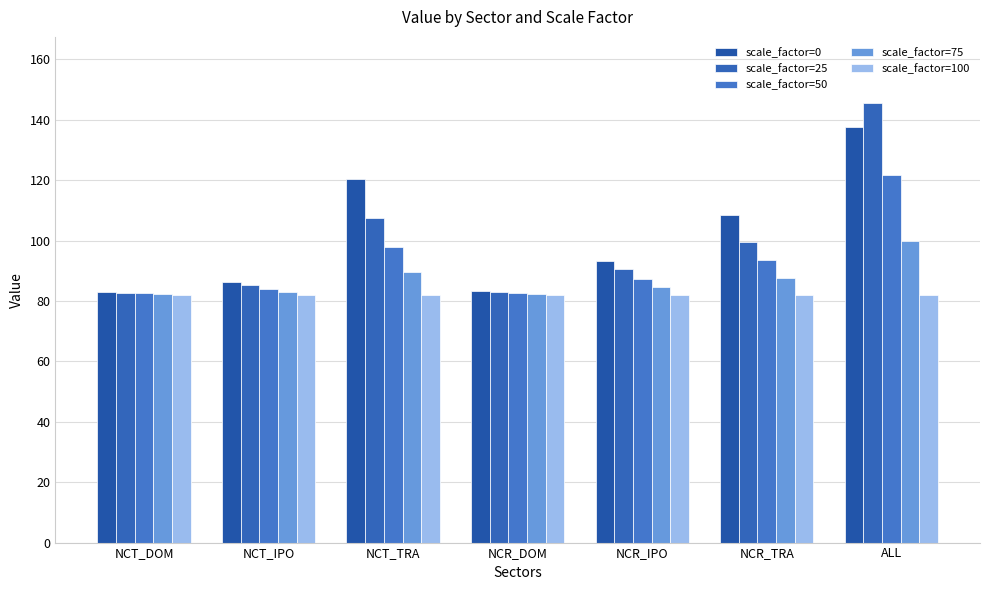

Reading left to right, list all the values displayed in this chart.

scale_factor=0: 82.9	86.3	120.5	83.2	93.3	108.6	137.6
scale_factor=25: 82.7	85.2	107.4	82.9	90.4	99.4	145.6
scale_factor=50: 82.5	84.1	97.7	82.7	87.4	93.6	121.7
scale_factor=75: 82.3	83.1	89.4	82.4	84.7	87.7	100.0
scale_factor=100: 82.1	82.1	82.1	82.1	82.1	82.1	82.1